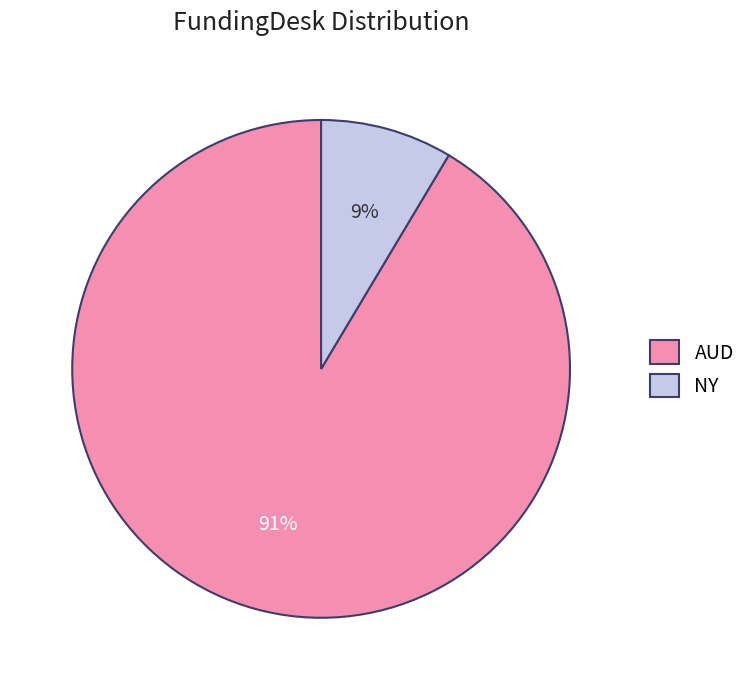

True or false: AUD accounts for 91% of the total.

True